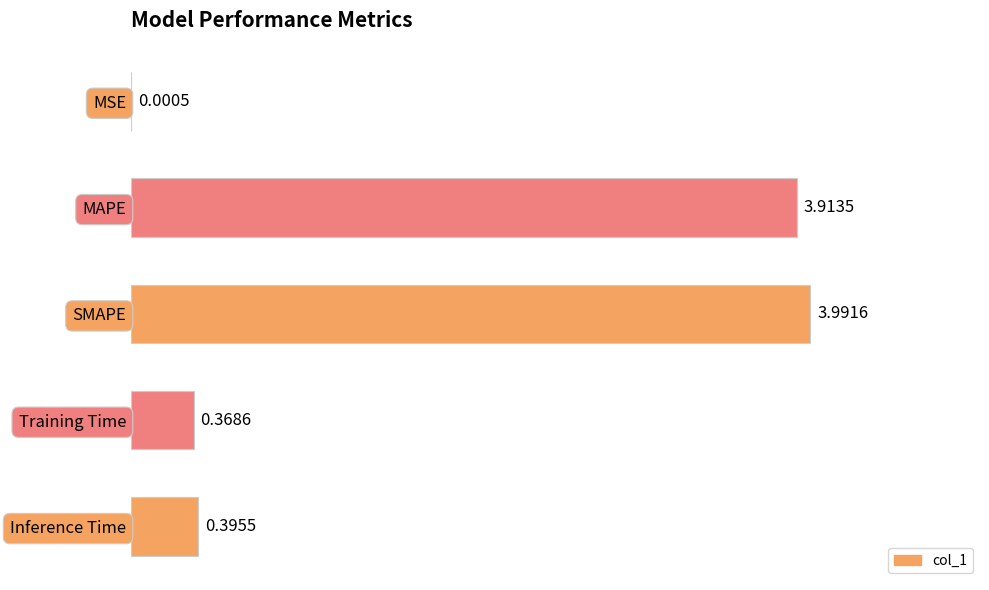

What is the sum of all values?

8.7